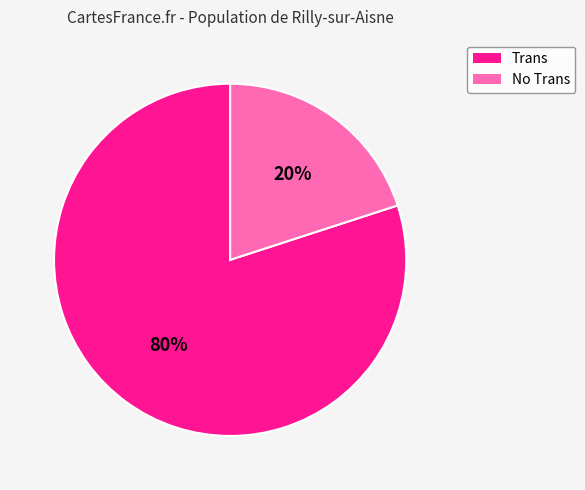

What percentage is the Trans slice, to the nearest percent?

80%